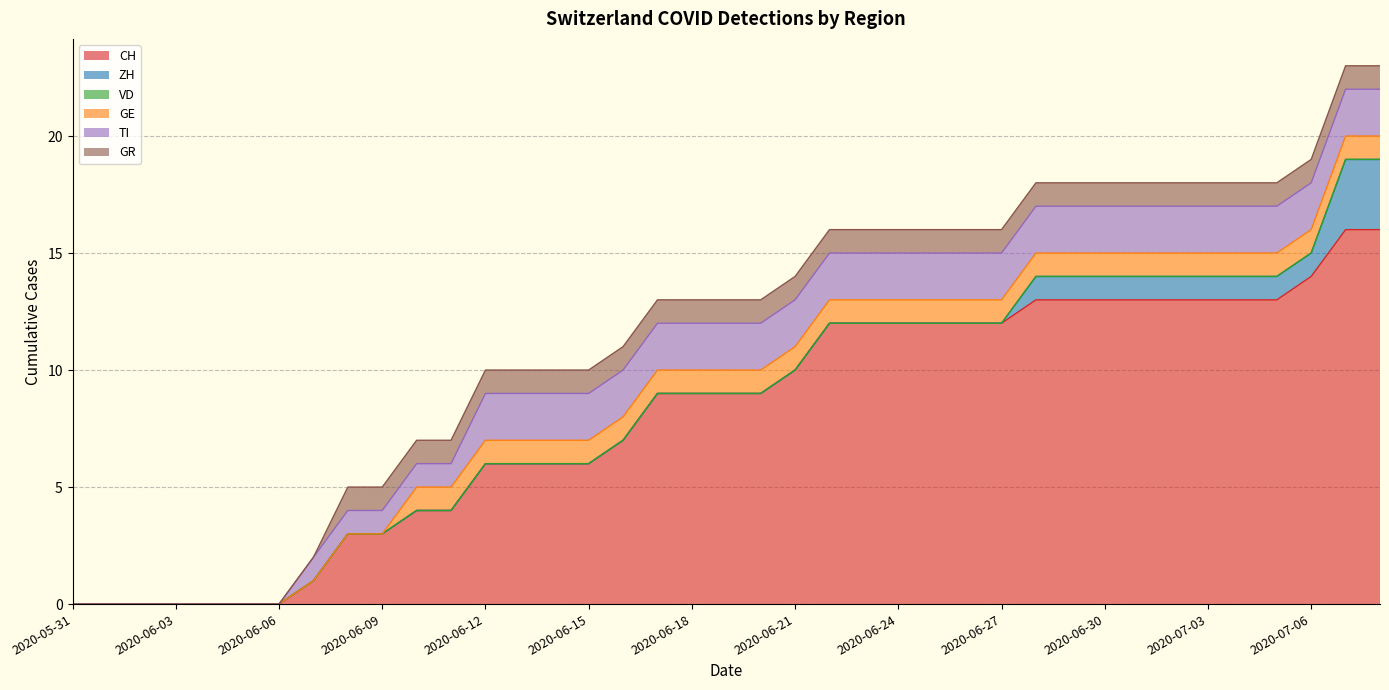

What are all the series names shown in the legend?

CH, ZH, VD, GE, TI, GR